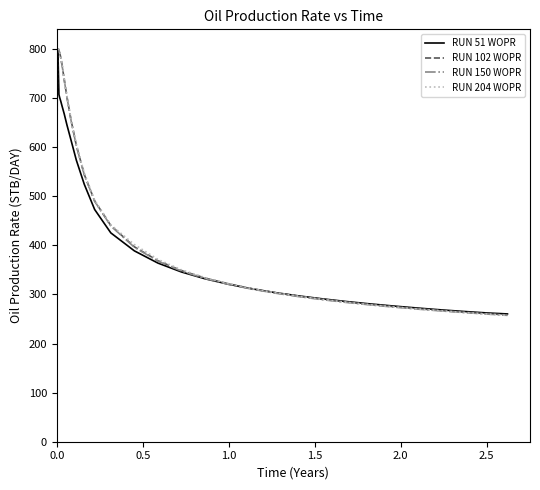

Is this an area chart (filled region under the line)?

No